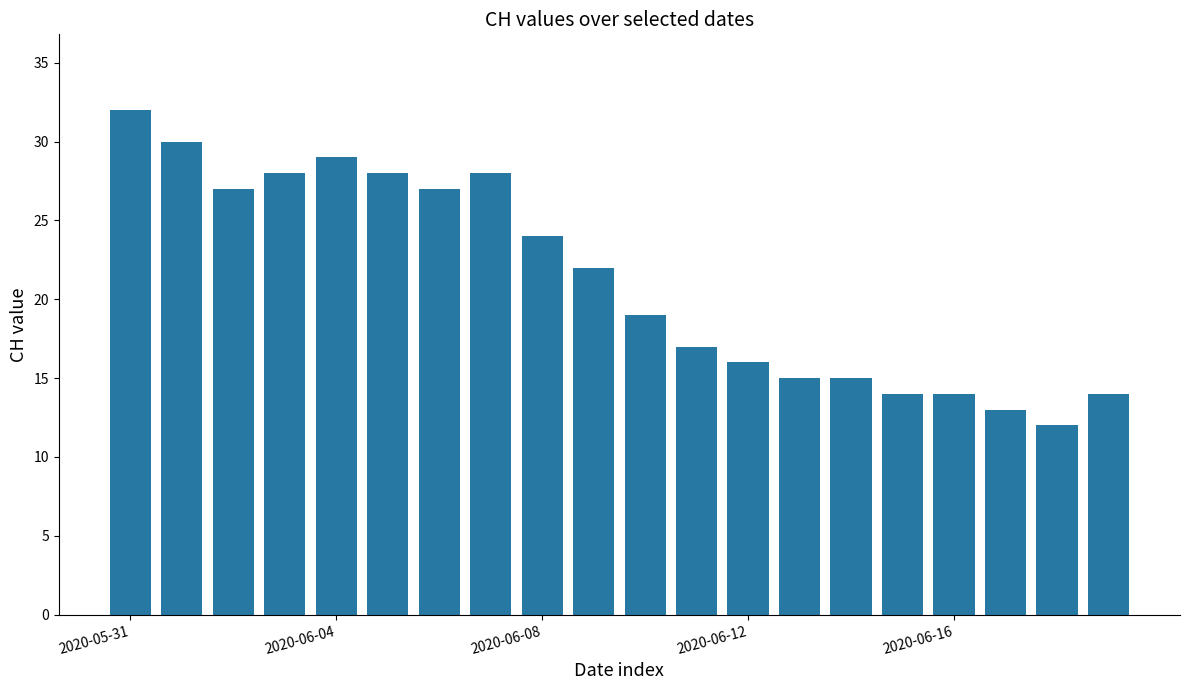

What is the greatest value displayed?

32